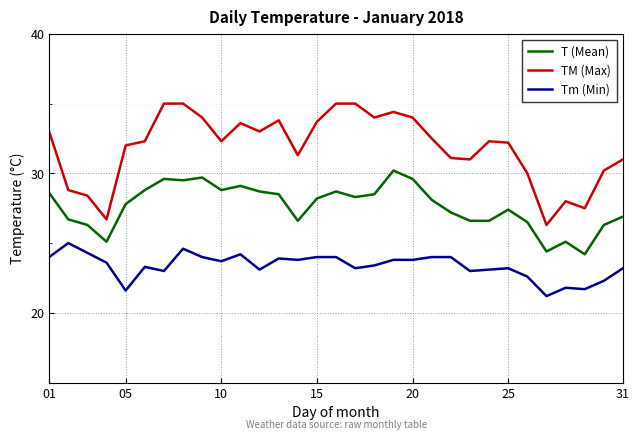

Which series has the largest total across all categories?

TM (Max)